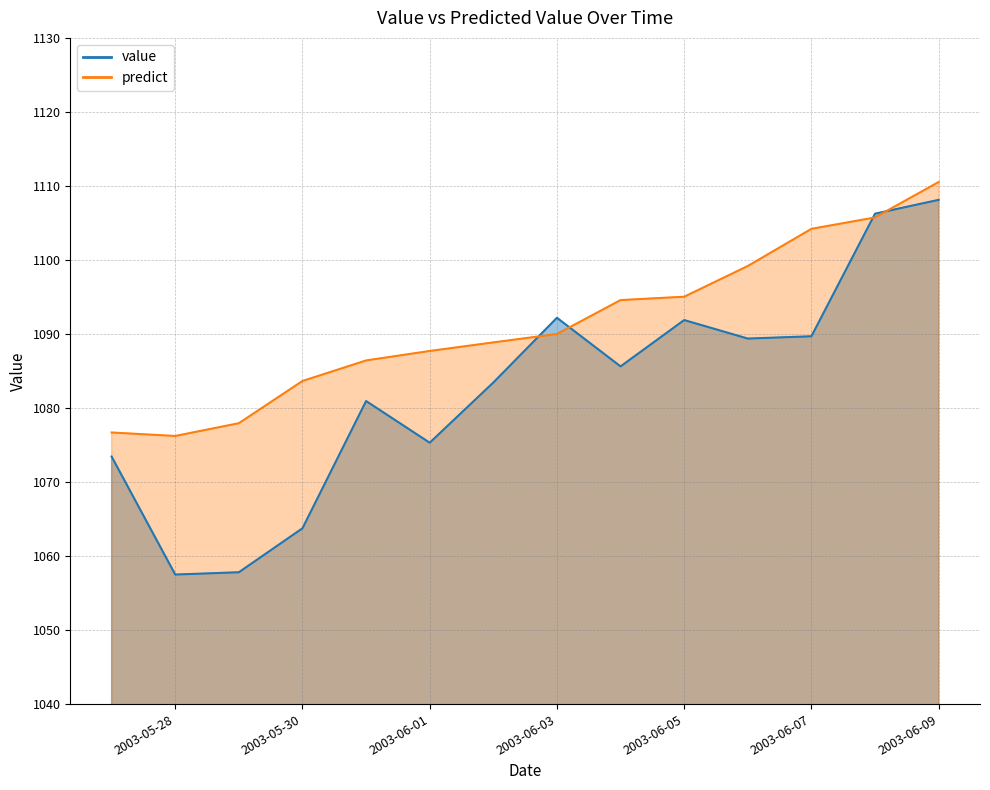

How many data points does each series have?

14